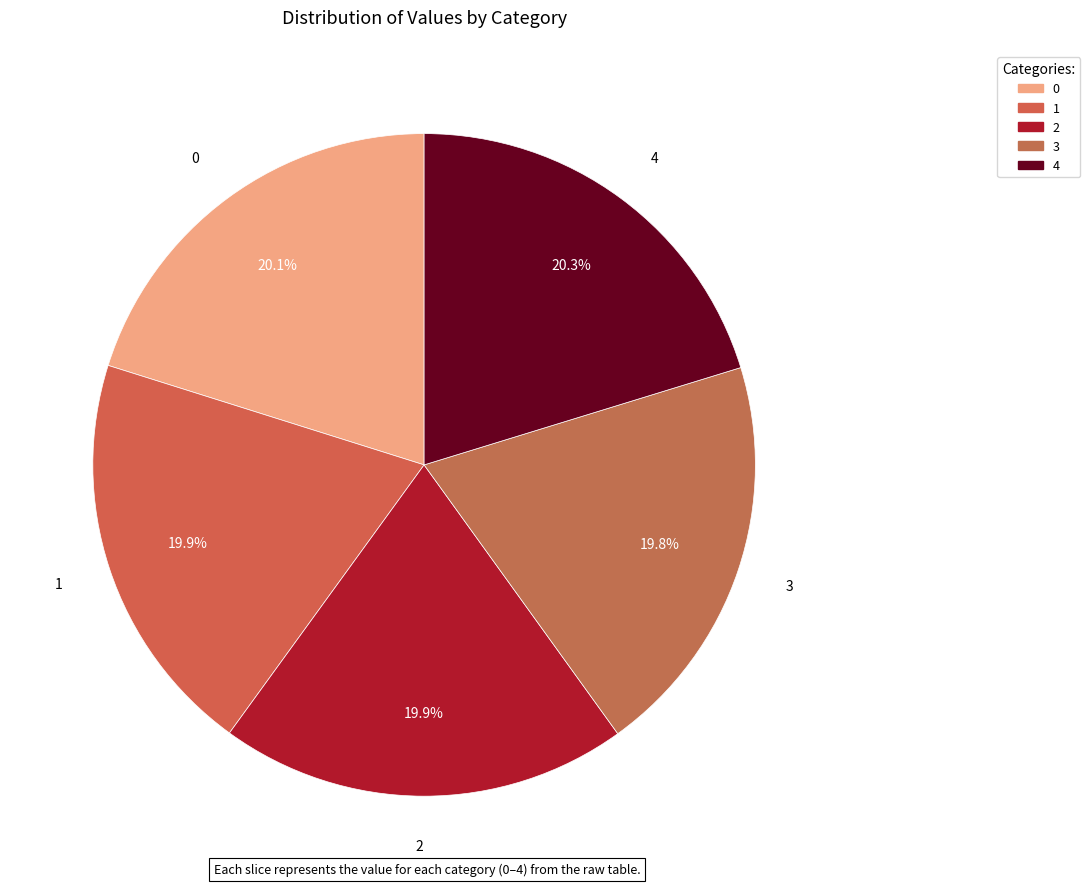

What percentage is the 0 slice, to the nearest percent?

20%